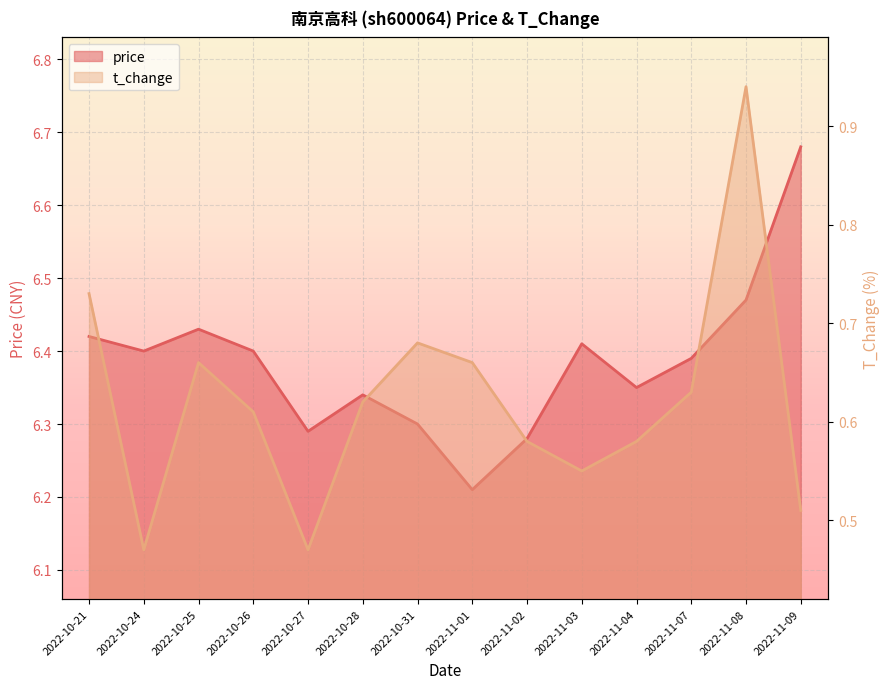

Which label corresponds to the smallest value in the chart?

2022-10-24